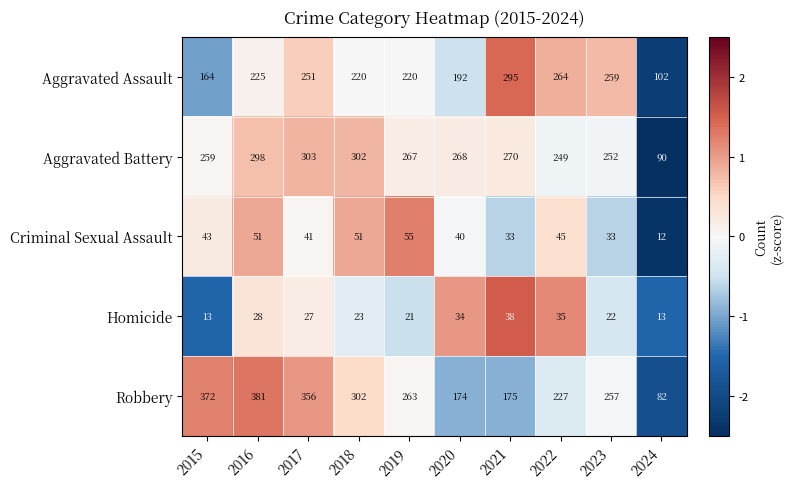

What is the approximate value of Robbery at 2015, to the nearest 10?

370